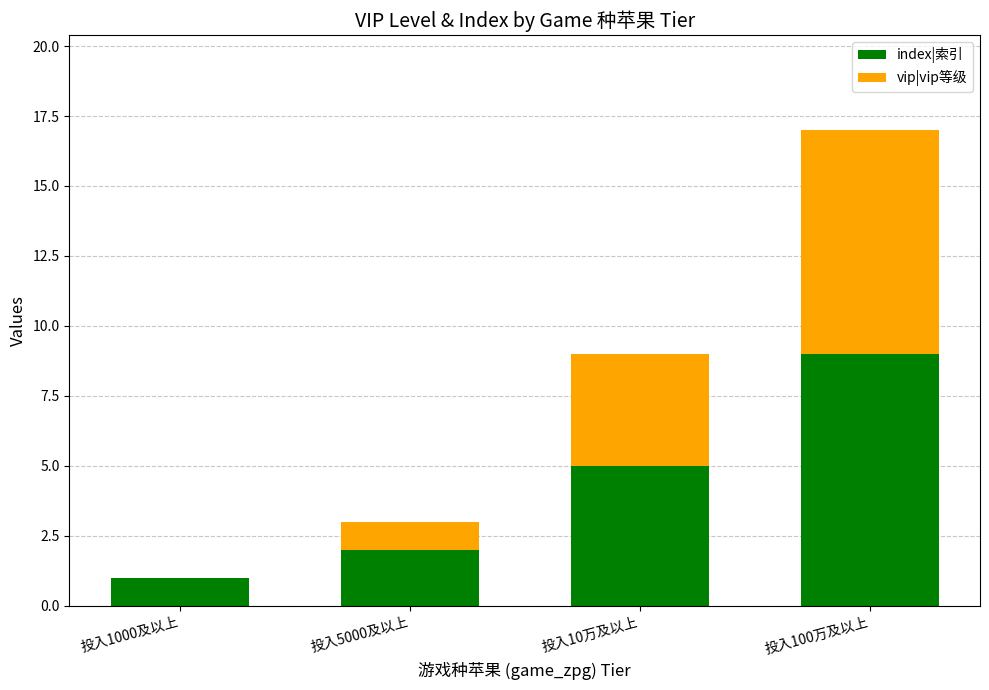

Which category has the highest value in the index|索引 series?

投入100万及以上